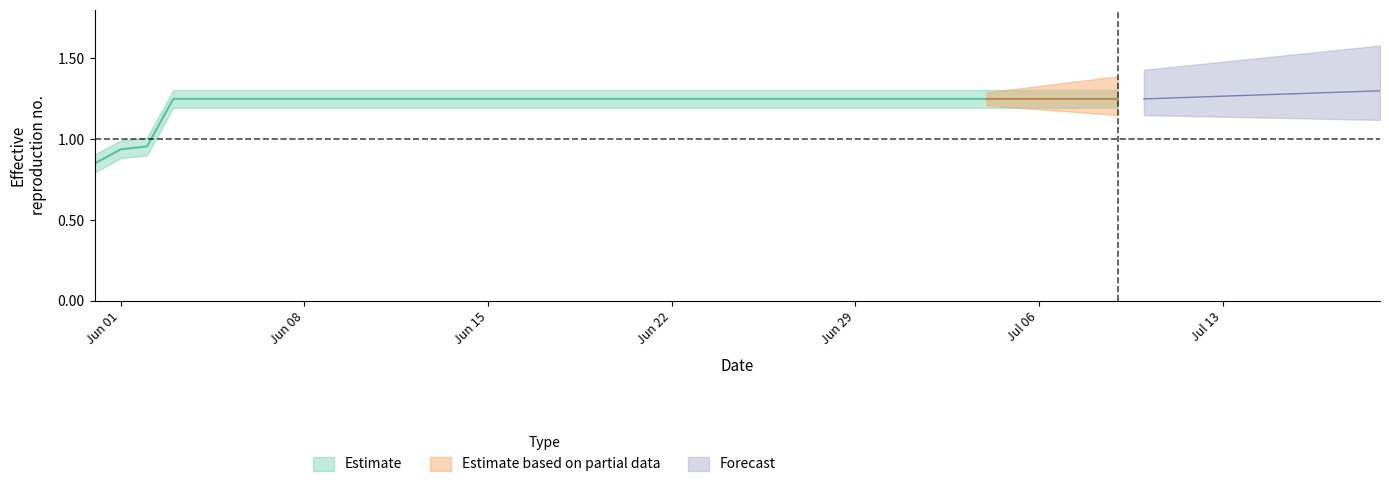

What is the difference between the second highest and second lowest values?

0.3